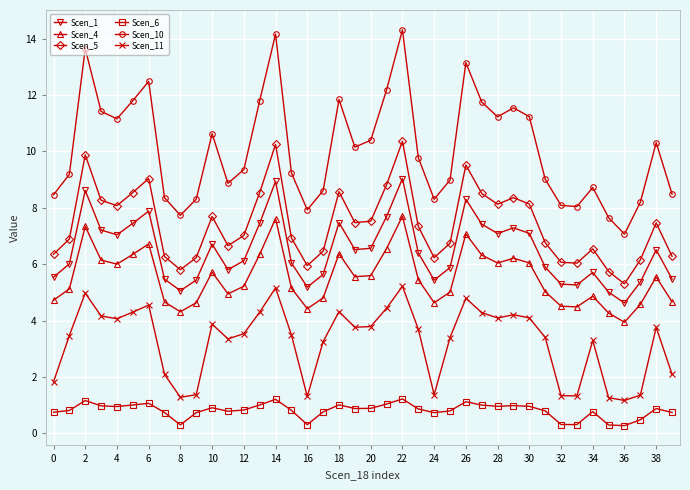

How many values in the Scen_11 series exceed 3?

28